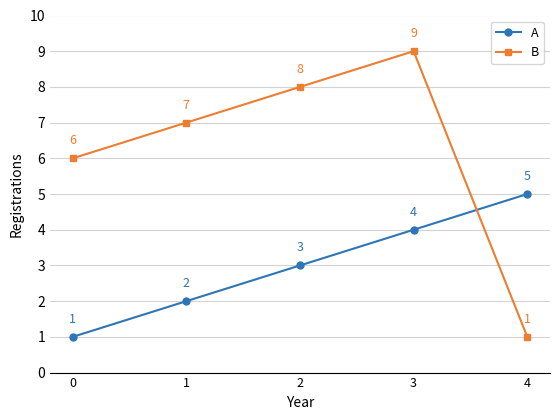

Which series has the largest range (max minus min)?

B